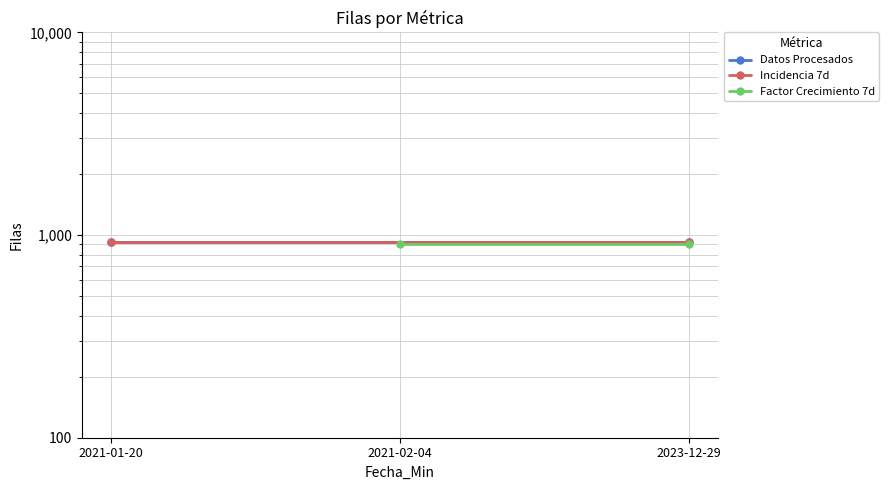

Is it true that Datos Procesados equals 928 at 2023-12-29?

True